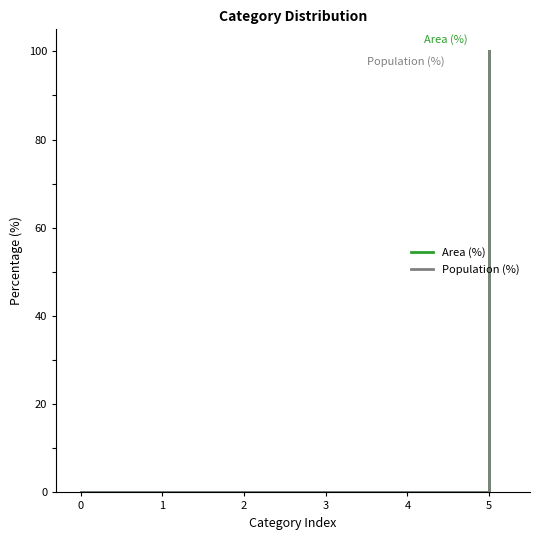

Is this an area chart (filled region under the line)?

No